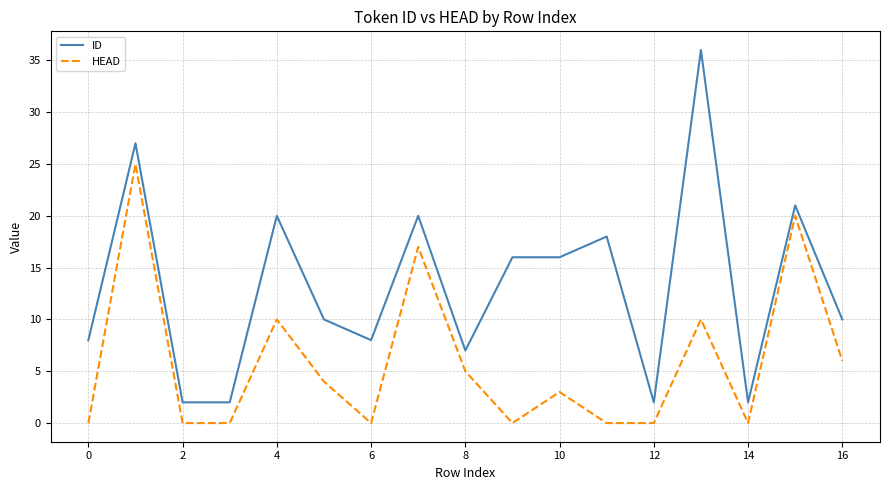

True or false: HEAD and ID intersect in this chart.

False